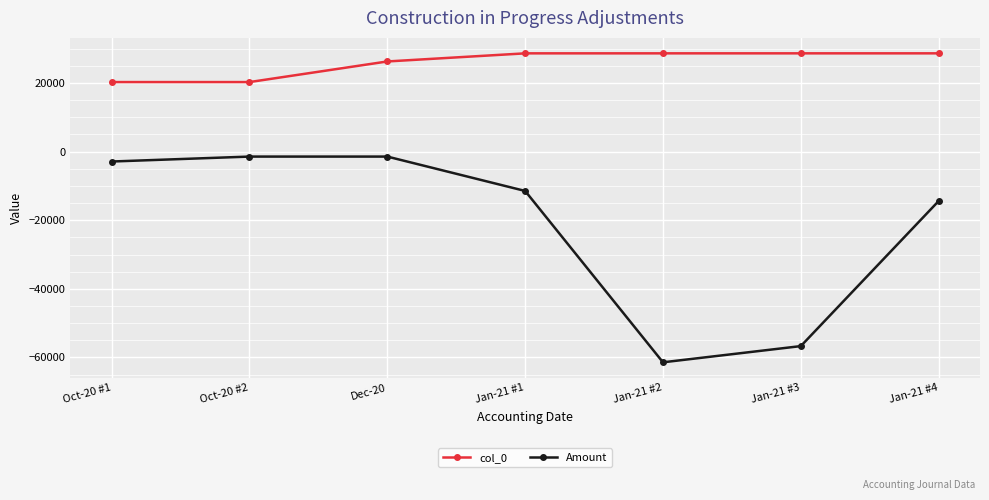

How many lines are shown in the chart?

2